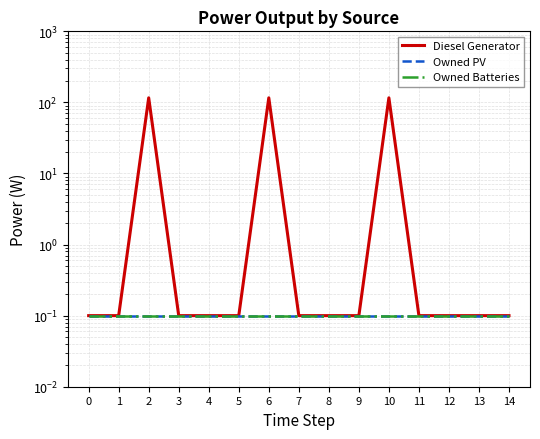

What is the lowest value of the Diesel Generator series?

0.1